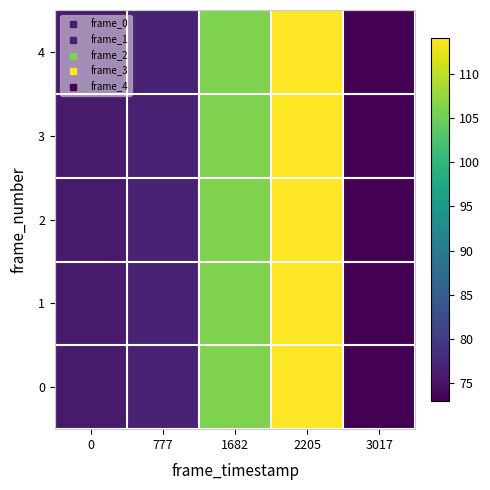

Reading right to left, what are all the values shown in this chart?

0: 3017=73	2205=114	1682=106	777=77	0=76
1: 3017=73	2205=114	1682=106	777=77	0=76
2: 3017=73	2205=114	1682=106	777=77	0=76
3: 3017=73	2205=114	1682=106	777=77	0=76
4: 3017=73	2205=114	1682=106	777=77	0=76